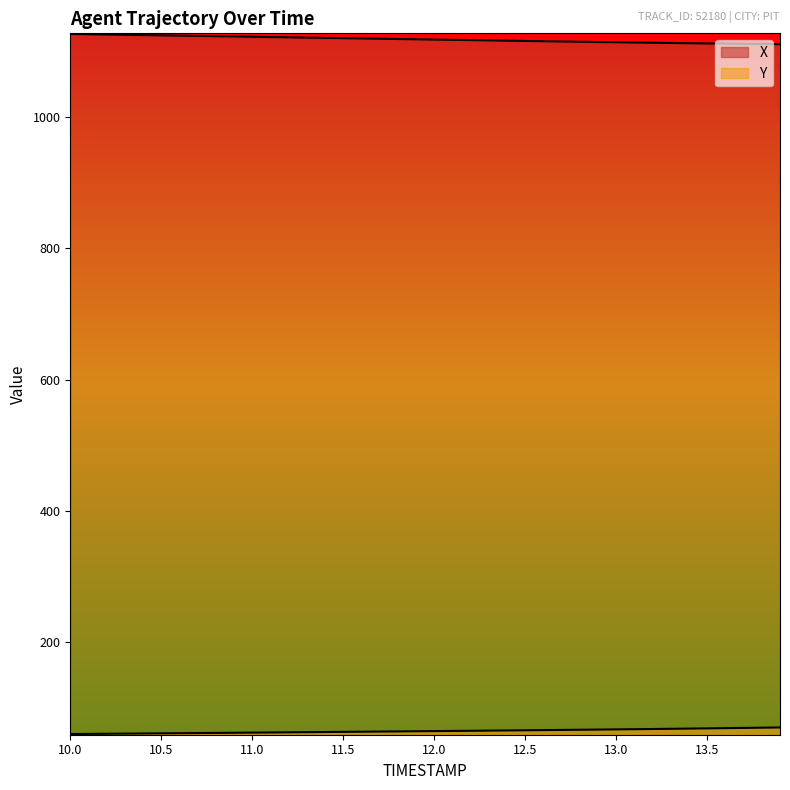

True or false: Y and X intersect in this chart.

False